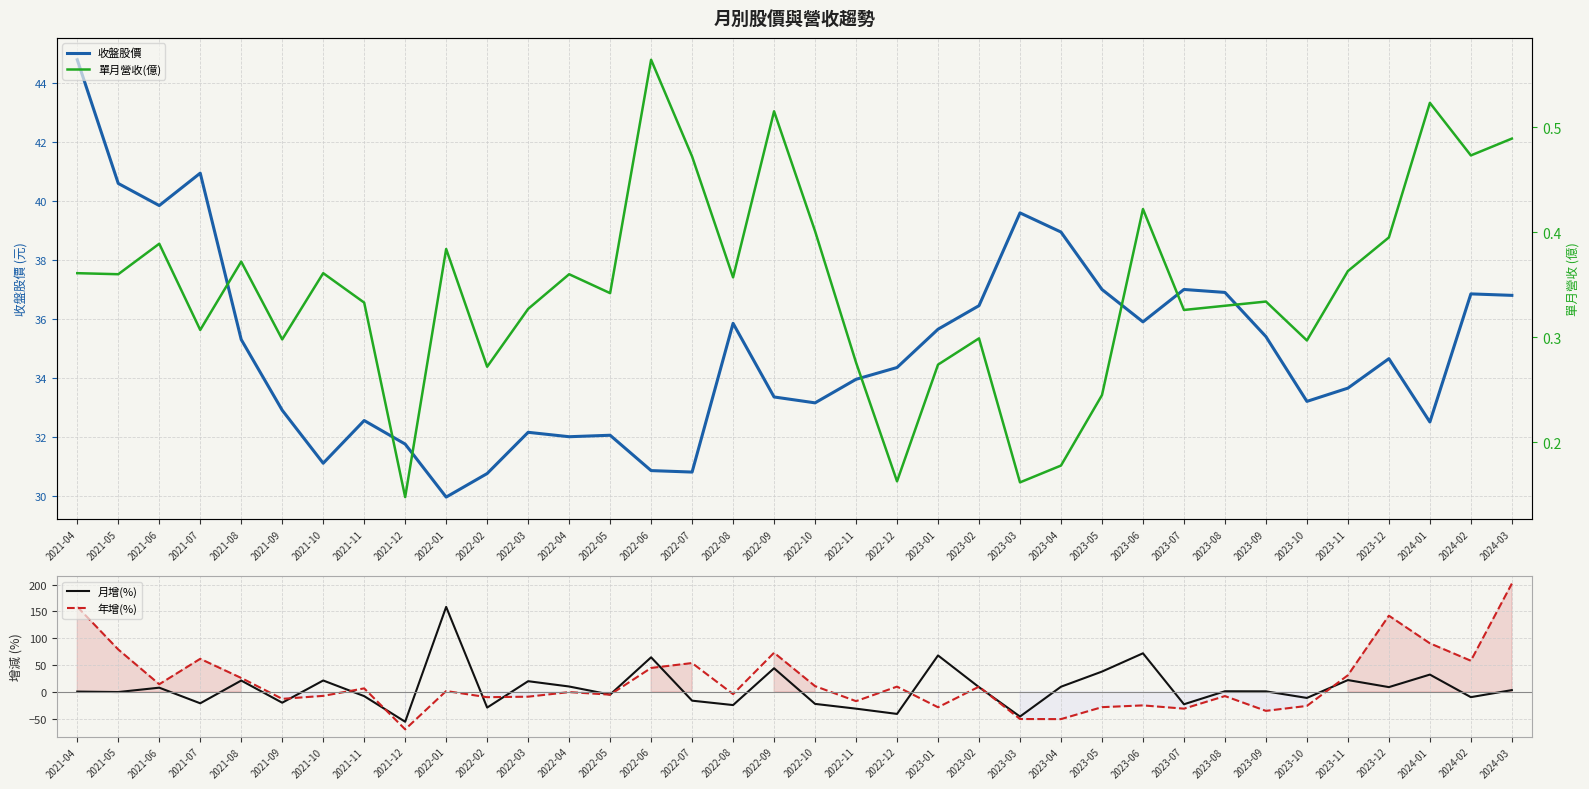

Is it true that 收盤股價 equals 57.6 at 2023-05?

False